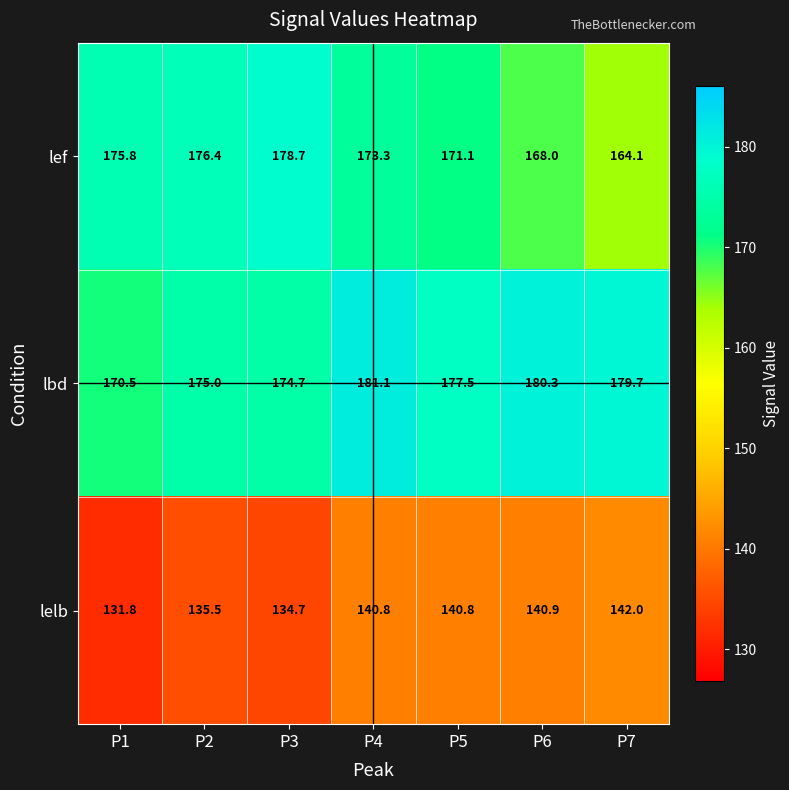

The value of lelb at P4 is 140.8. True or false?

True